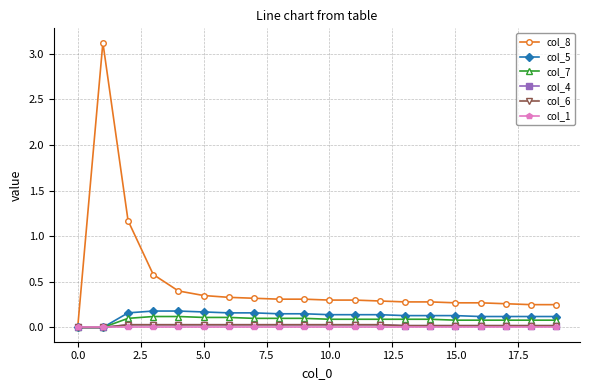

Does the chart have visible grid lines?

Yes